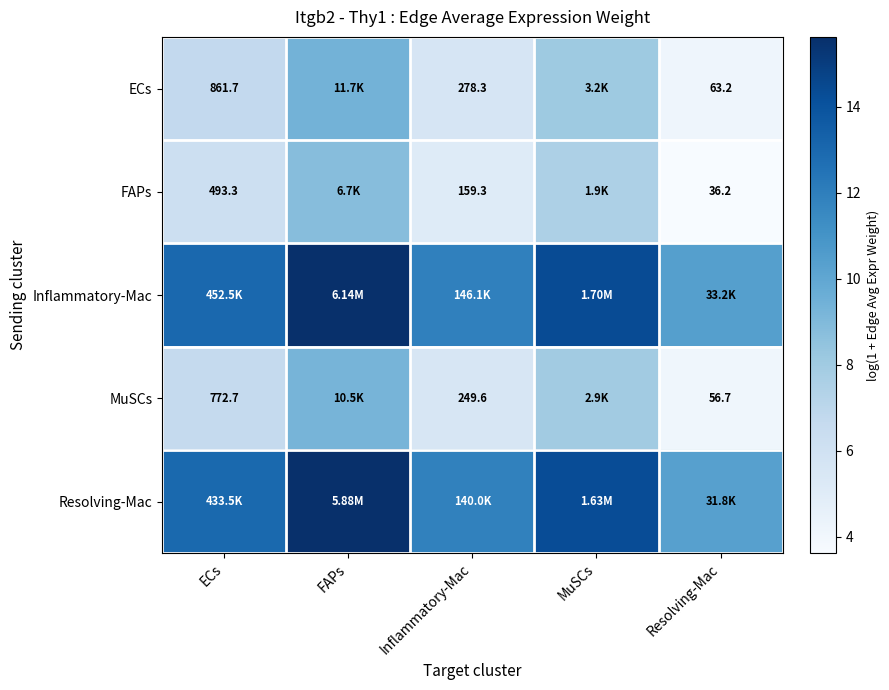

What is the sum of the Resolving-Mac values at FAPs and Inflammatory-Mac?

27.4